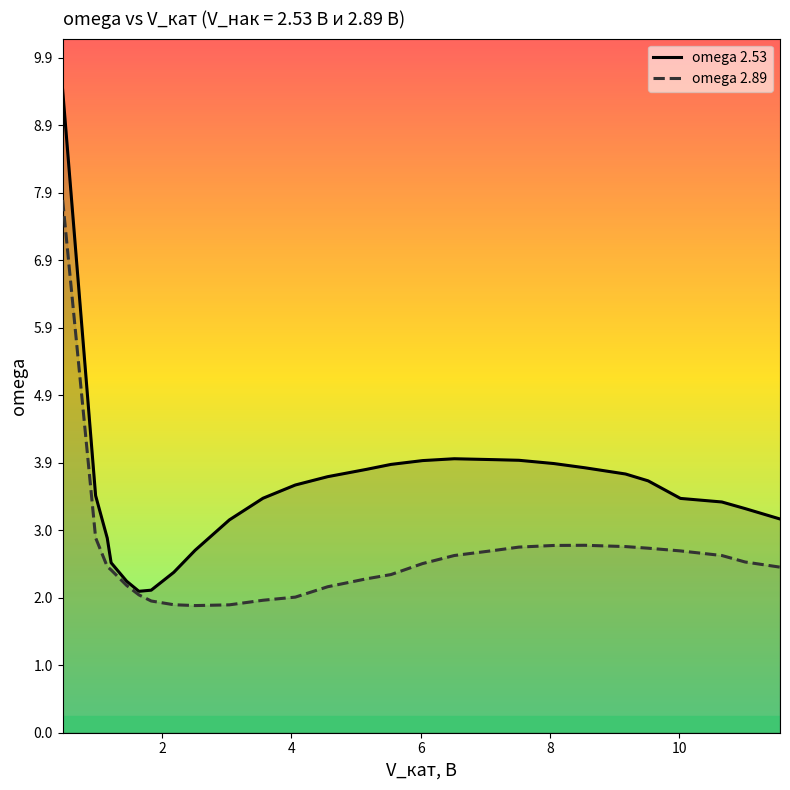

Which series has the widest spread of values?

omega 2.53